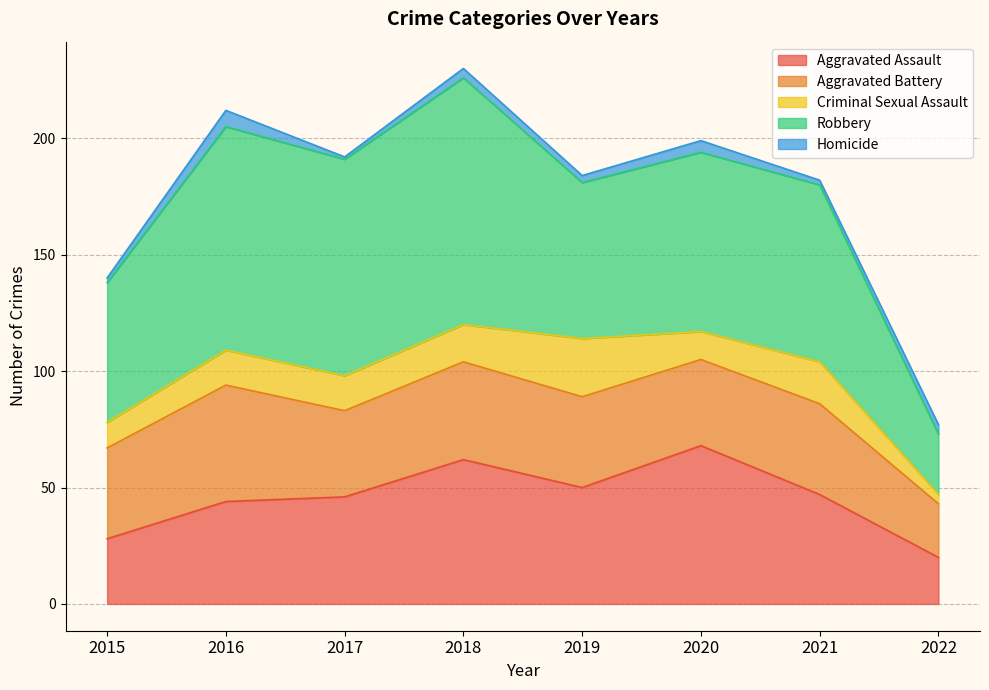

What is the average value of the Criminal Sexual Assault series?

14